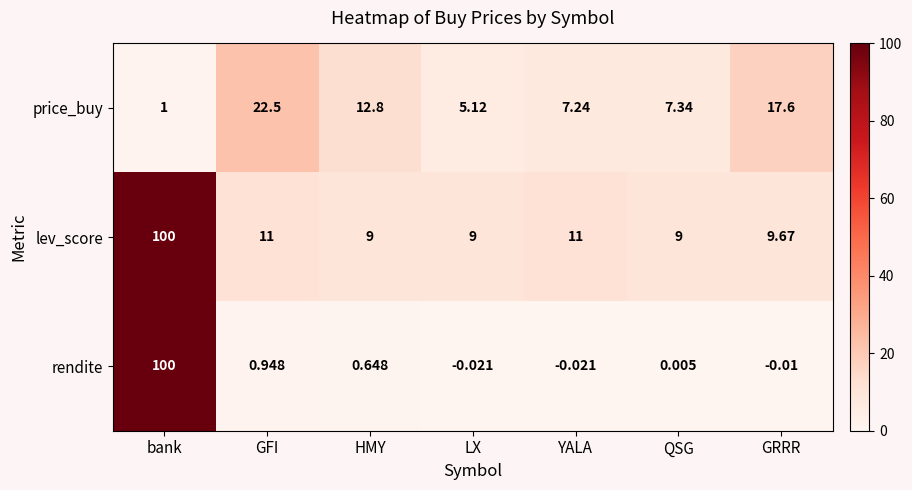

Which label corresponds to the largest value in the chart?

bank